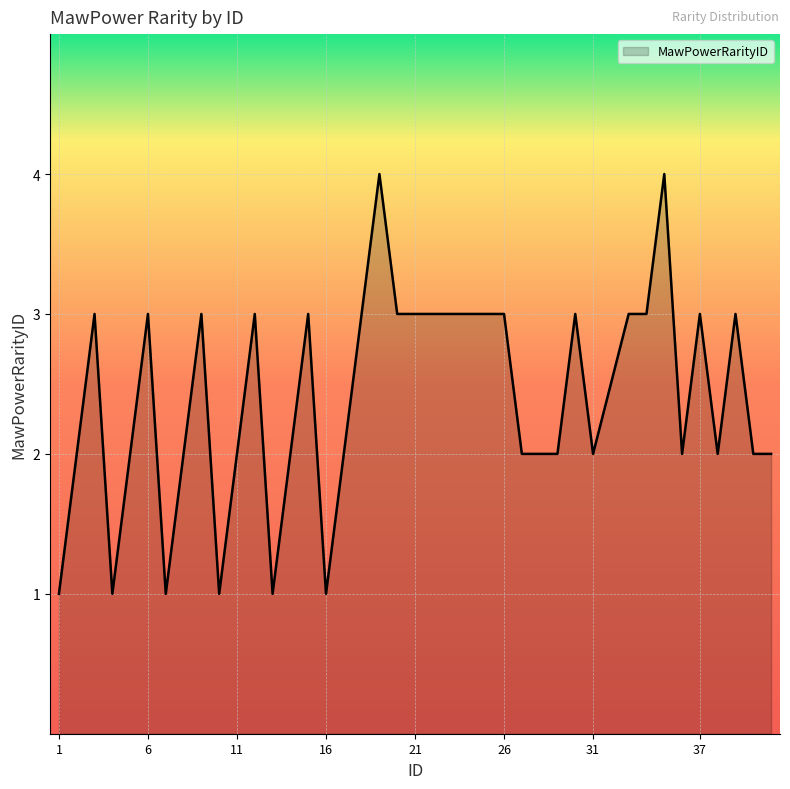

Count the number of data series in this chart.

1